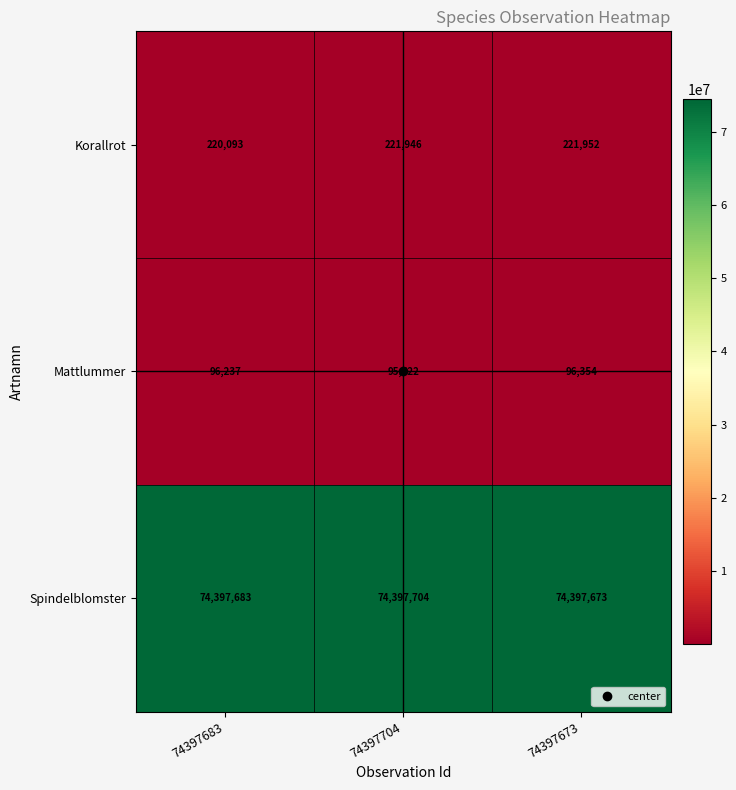

Rank the series at 74397704 from lowest to highest value.

Mattlummer, Korallrot, Spindelblomster